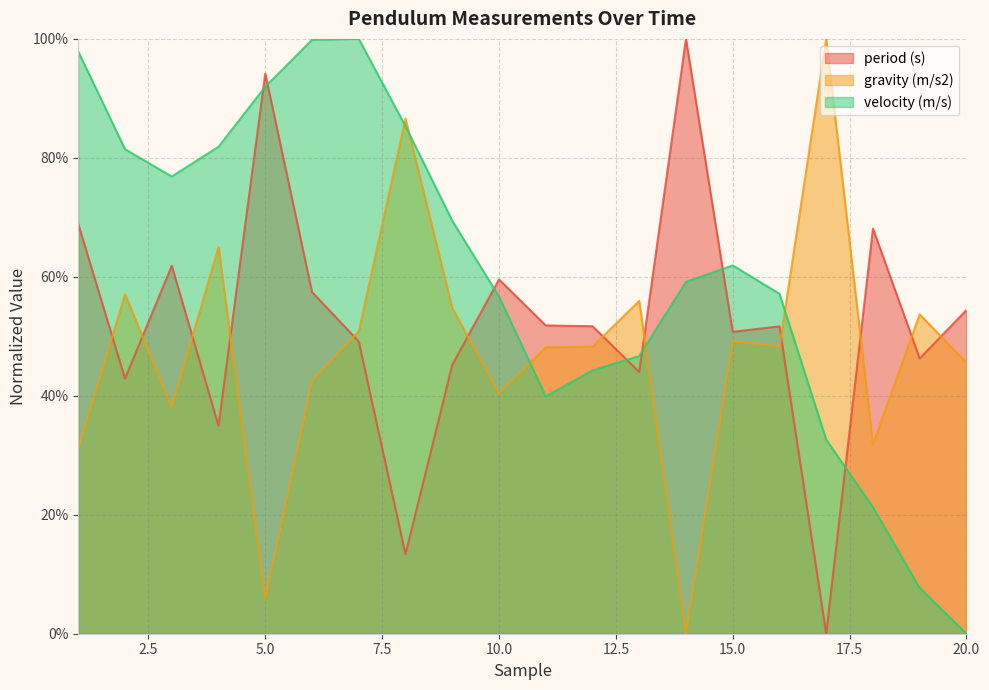

What are all the series names shown in the legend?

period (s), gravity (m/s2), velocity (m/s)